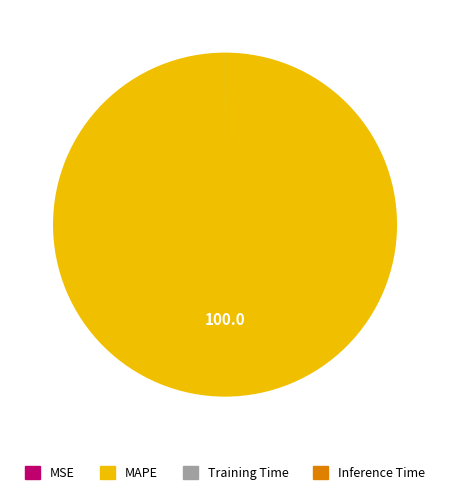

Does any single category account for the majority?

Yes